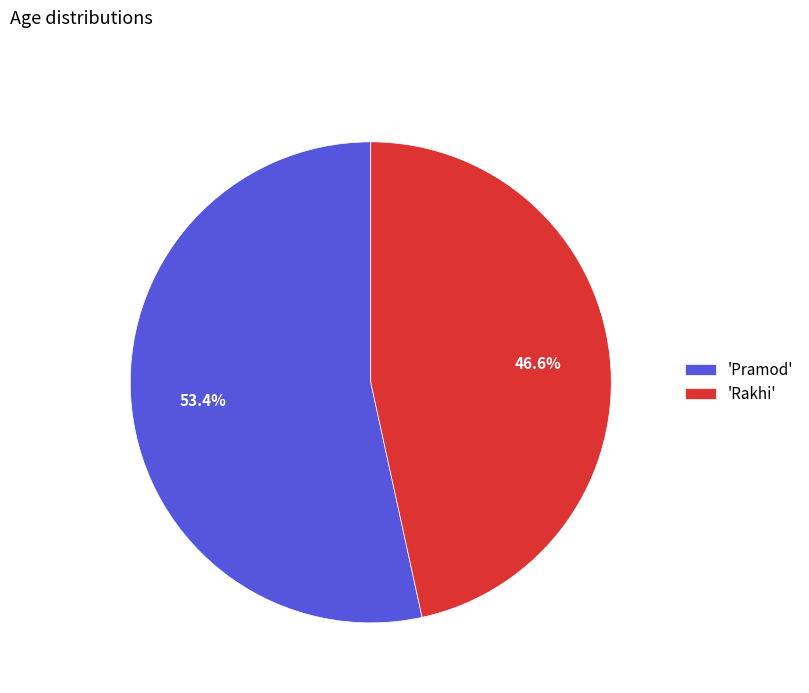

What is the ratio of the value at 'Rakhi' to the value at 'Pramod'?

0.9